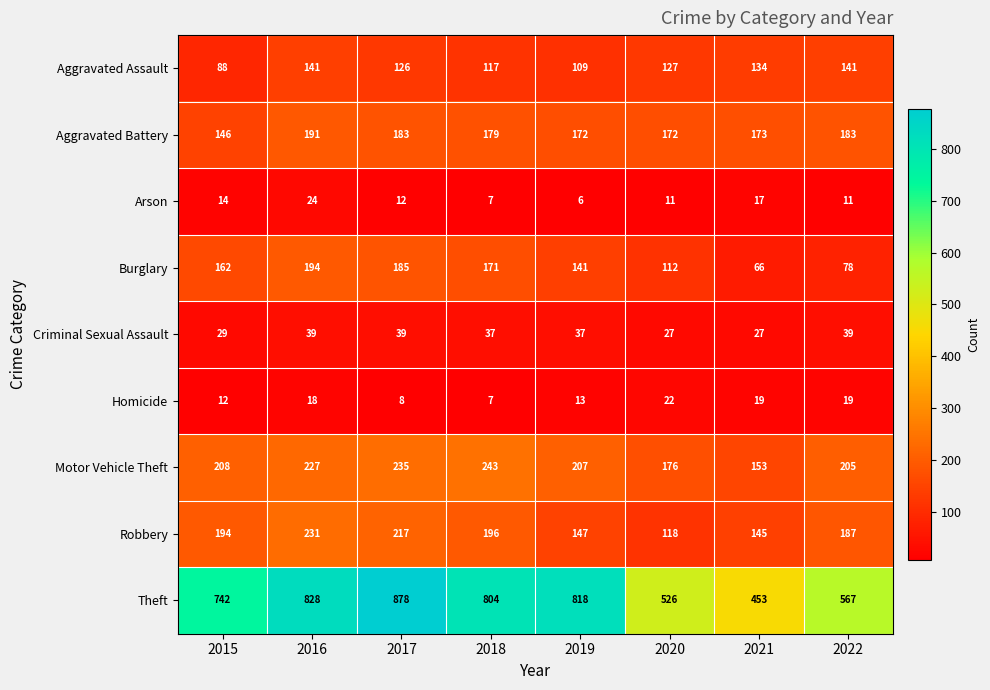

What is the smallest value displayed?

6